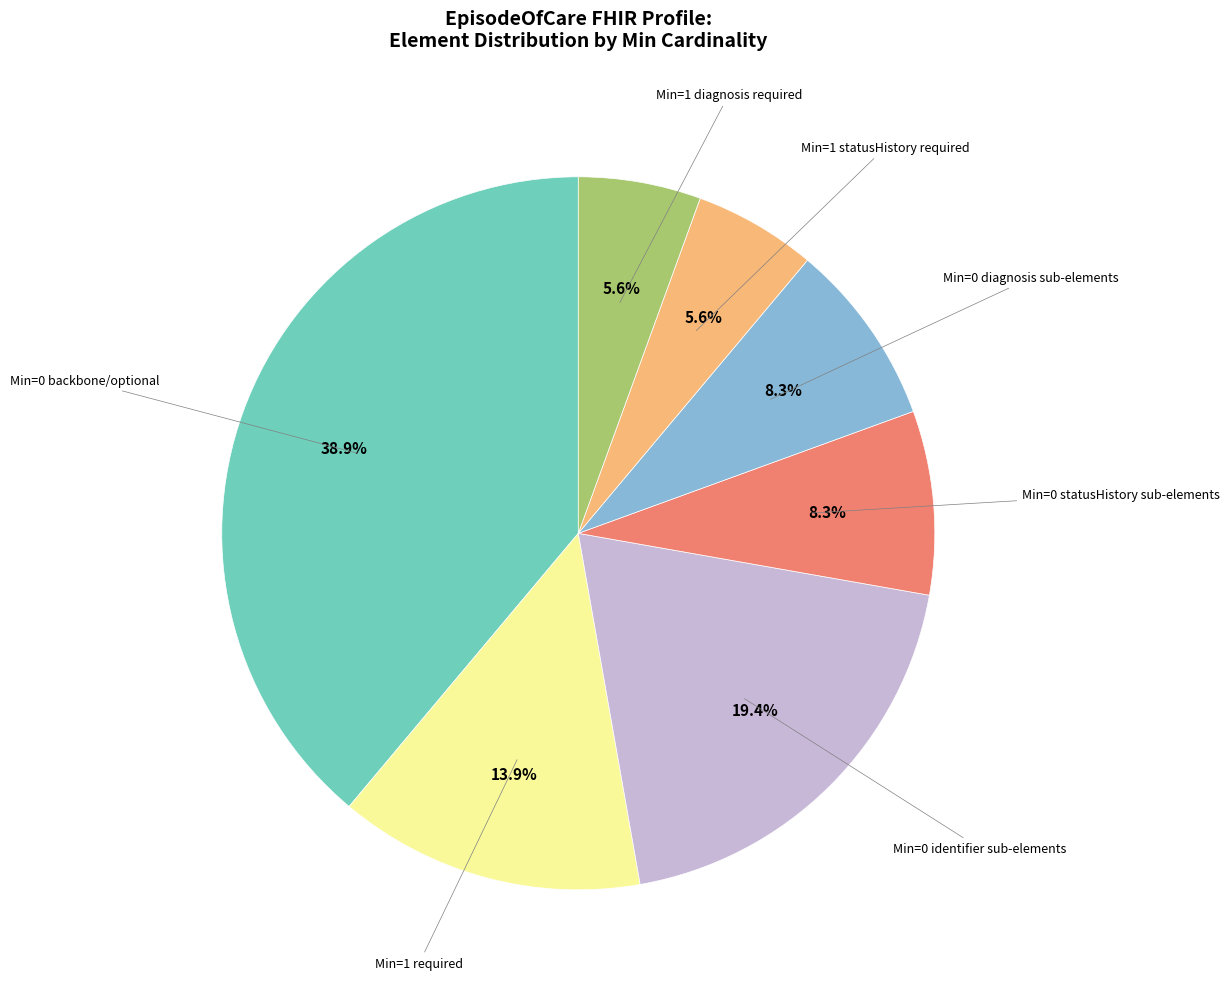

What is the ratio of the value at Min=1 diagnosis required to the value at Min=1 required?

0.4